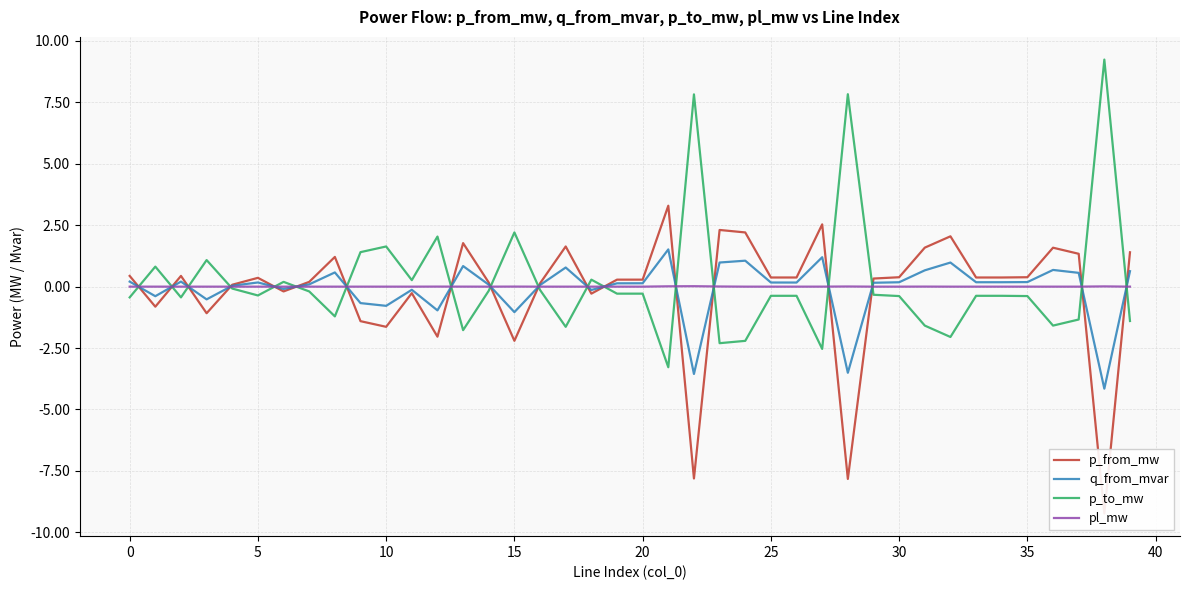

How many interior local peaks does the p_to_mw series have?

13